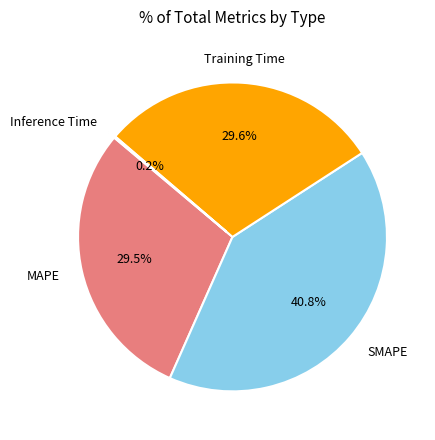

Which slice is the largest?

SMAPE